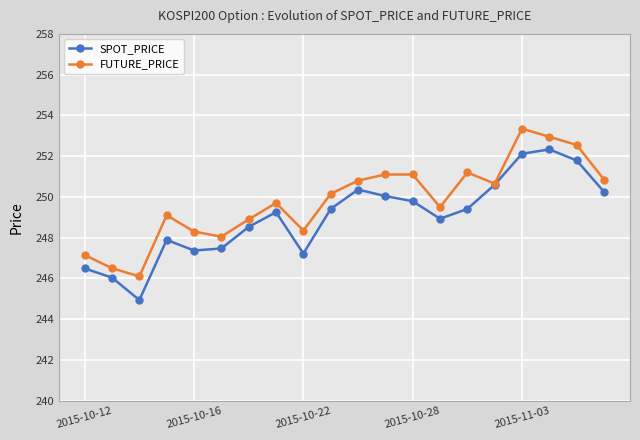

What is the highest value of the SPOT_PRICE series?

252.3